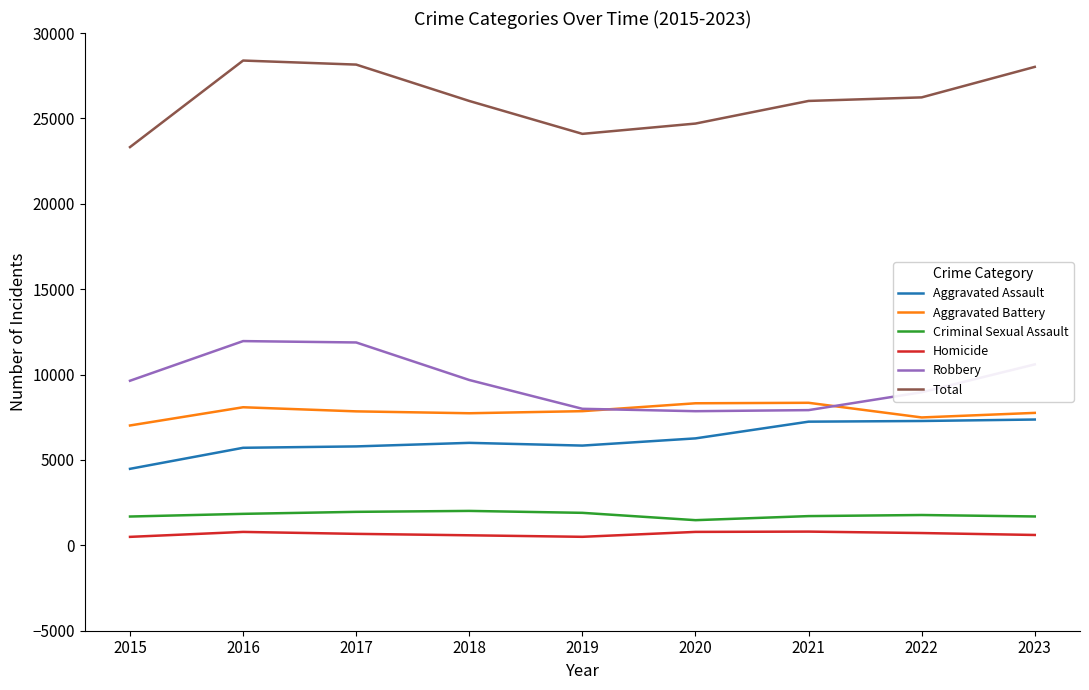

True or false: Homicide and Total intersect in this chart.

False